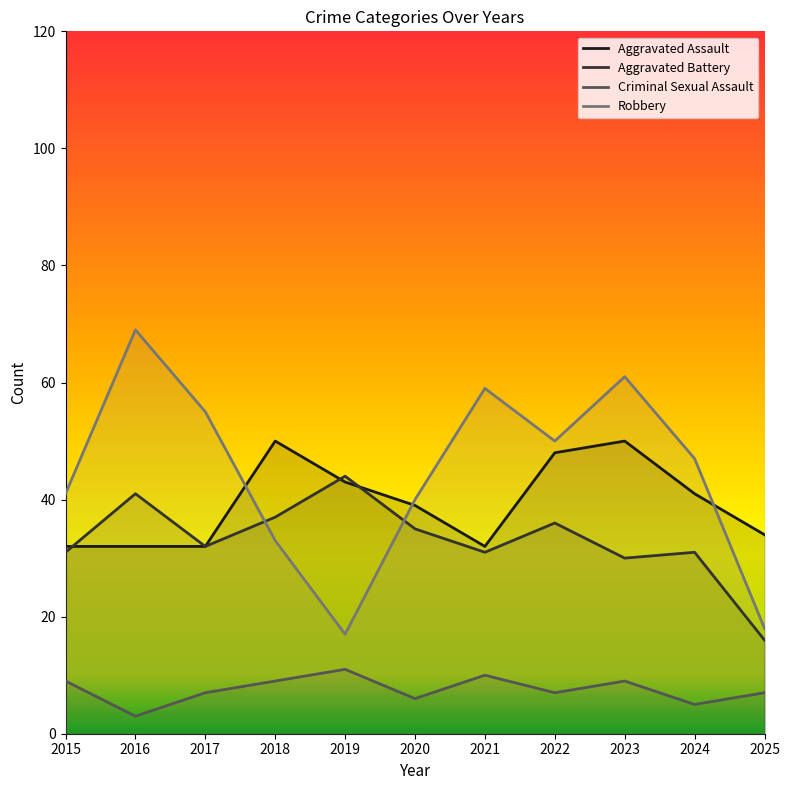

What is the maximum value for Criminal Sexual Assault?

11